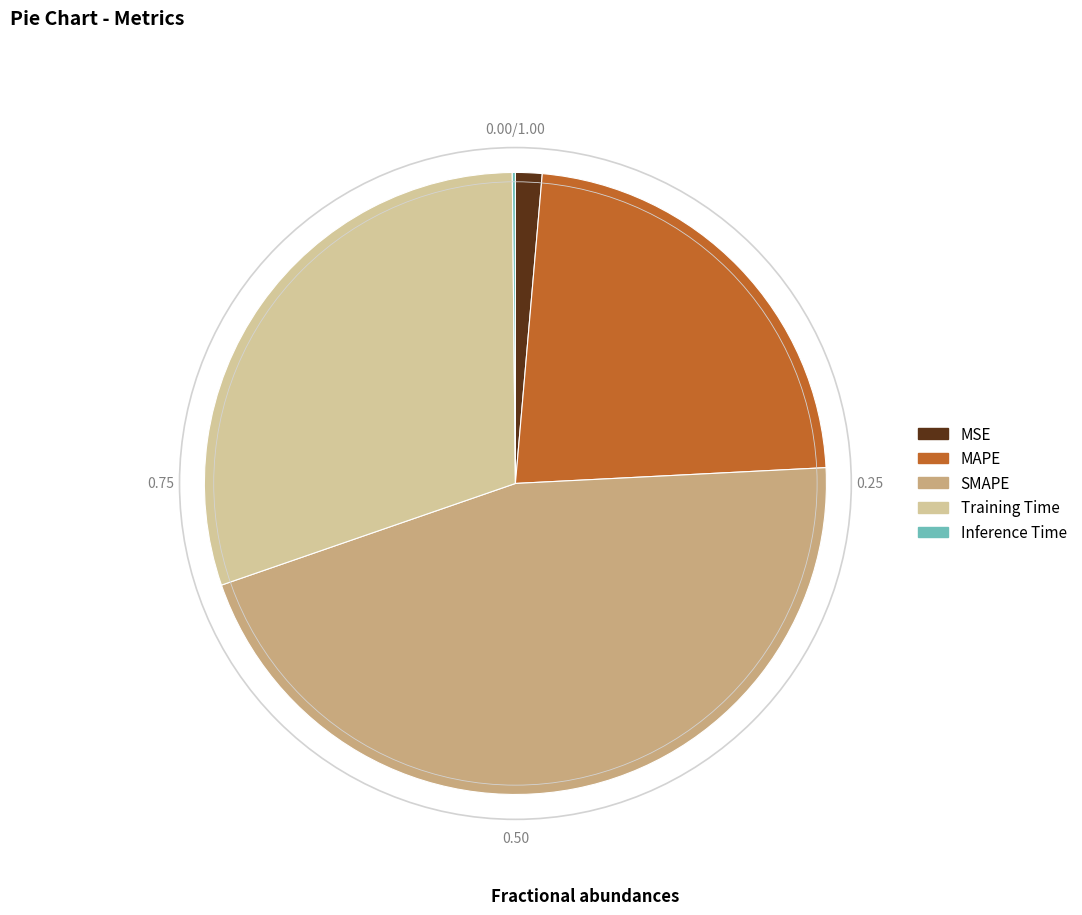

Which category has the biggest portion of the pie?

SMAPE